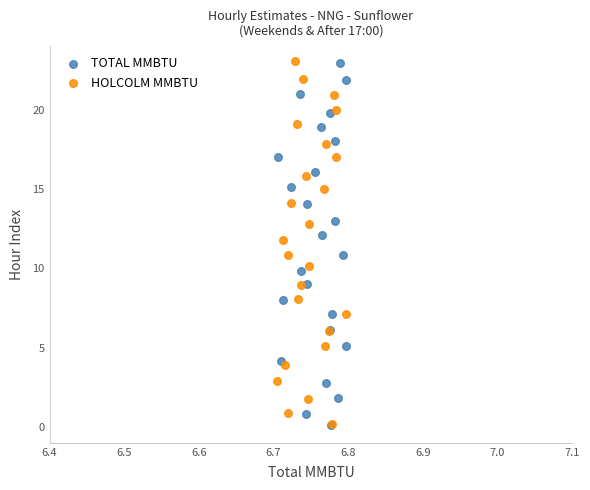

Which series has the widest spread of Y values?

HOLCOLM MMBTU